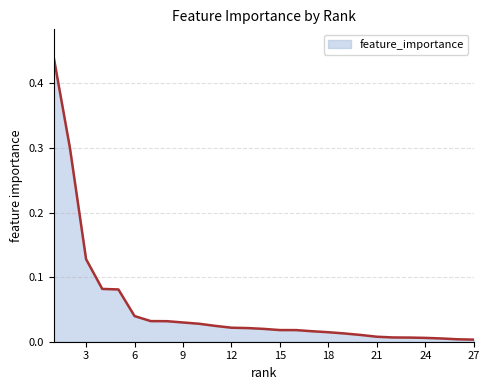

What is the average value?

0.1